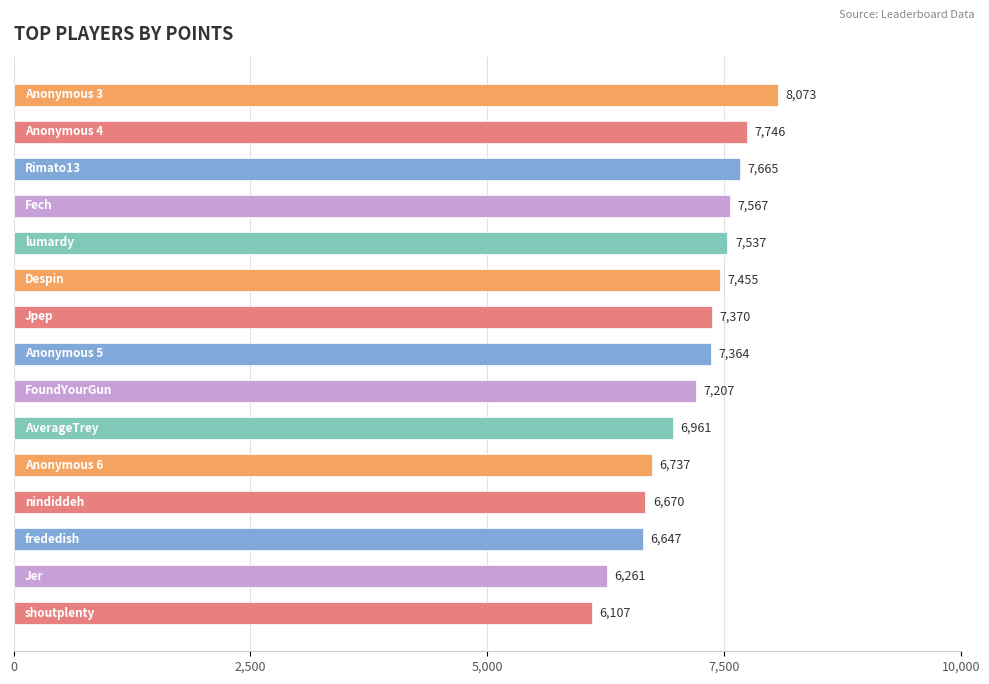

What is the greatest value displayed?

8073